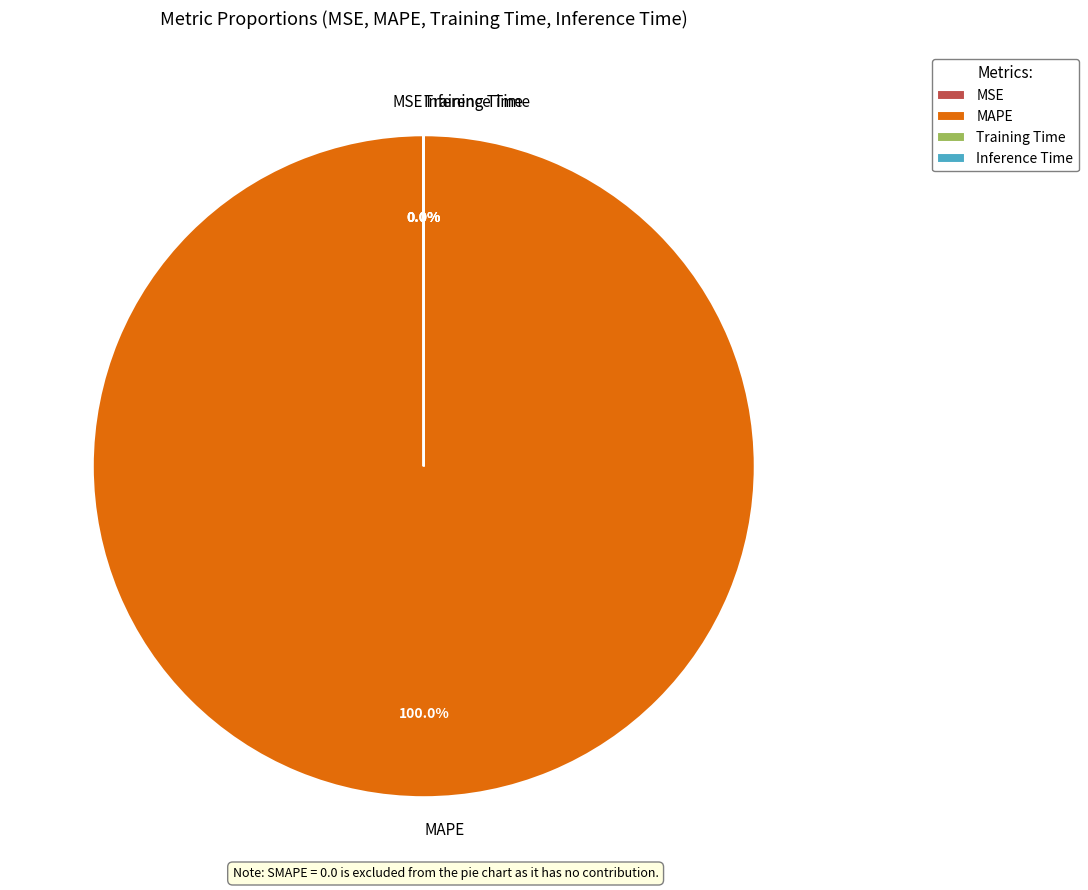

Is there any slice that represents more than half of the pie?

Yes